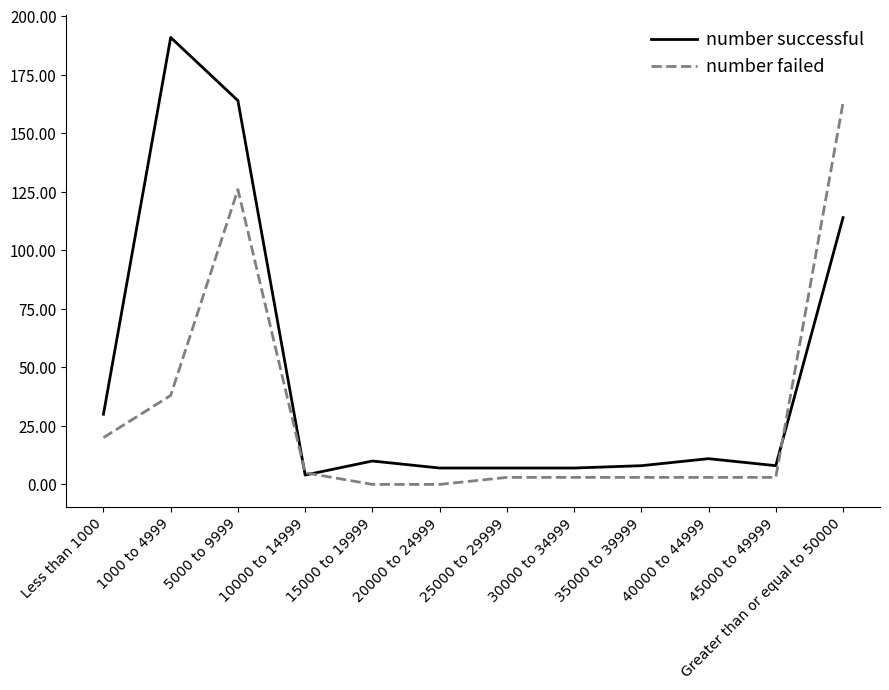

At 35000 to 39999, list the series in order from largest to smallest.

number successful, number failed